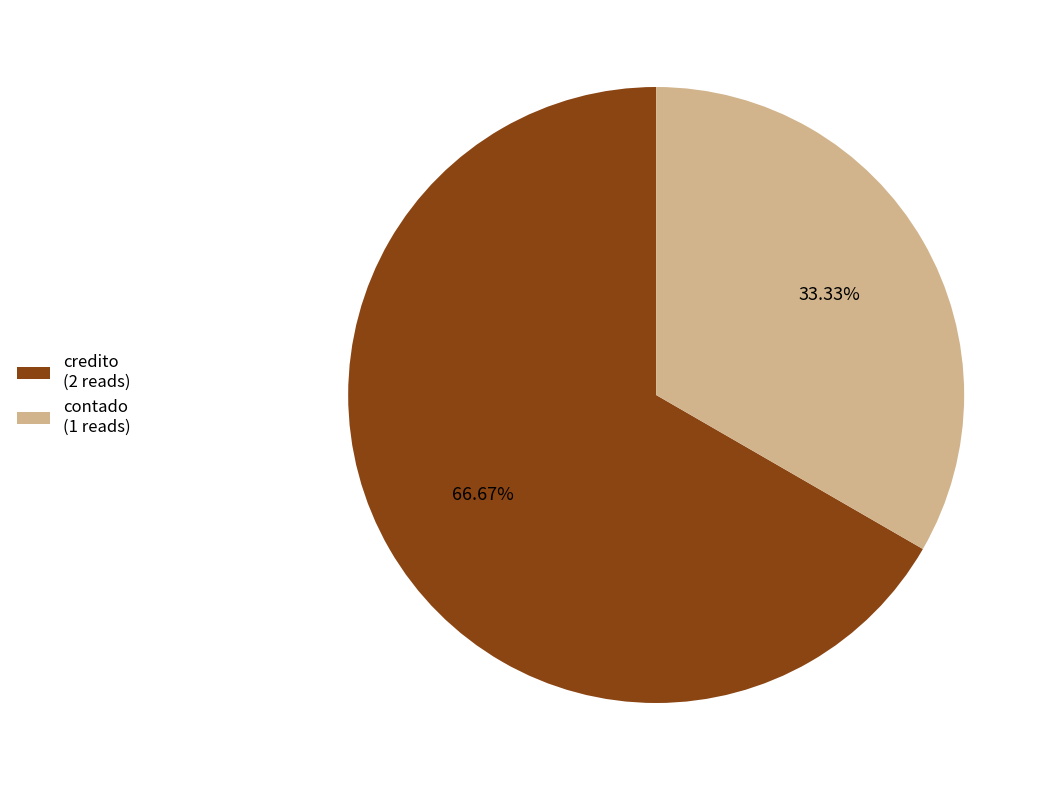

True or false: contado accounts for 33% of the total.

True